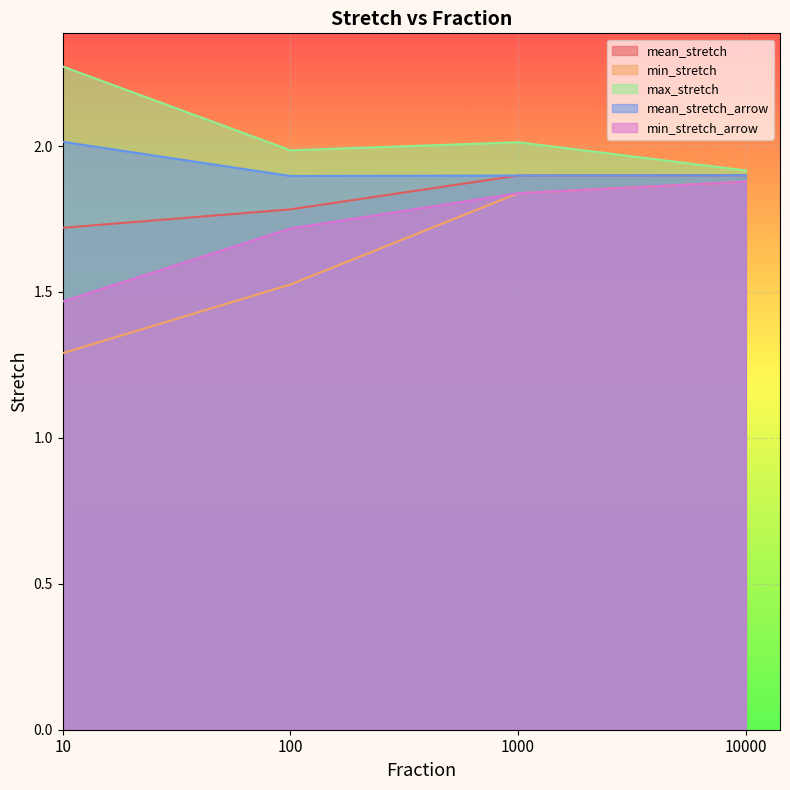

What is the spread (max minus min) of values at 100?

0.5